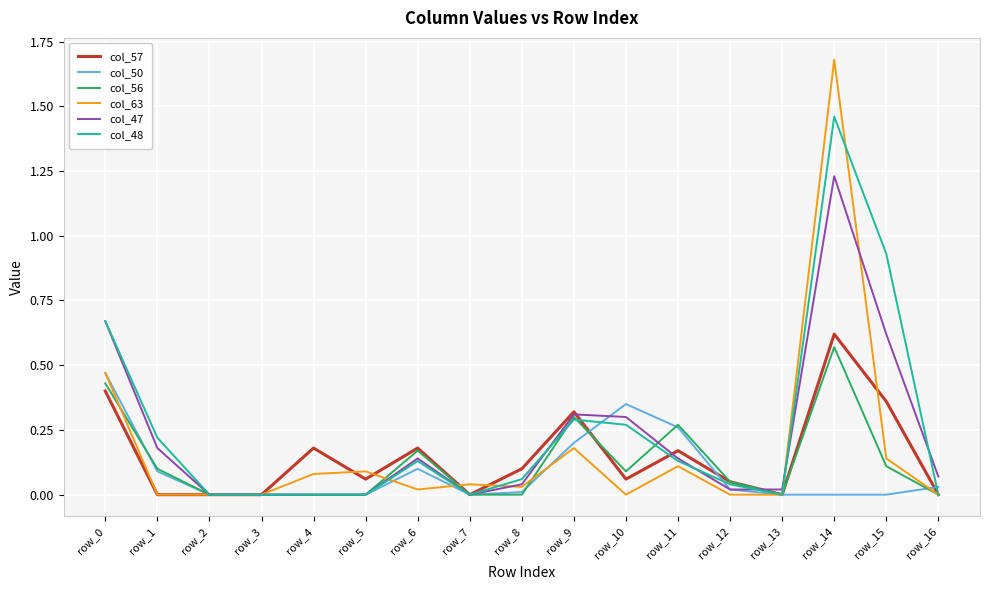

Which series has the widest spread of values?

col_63